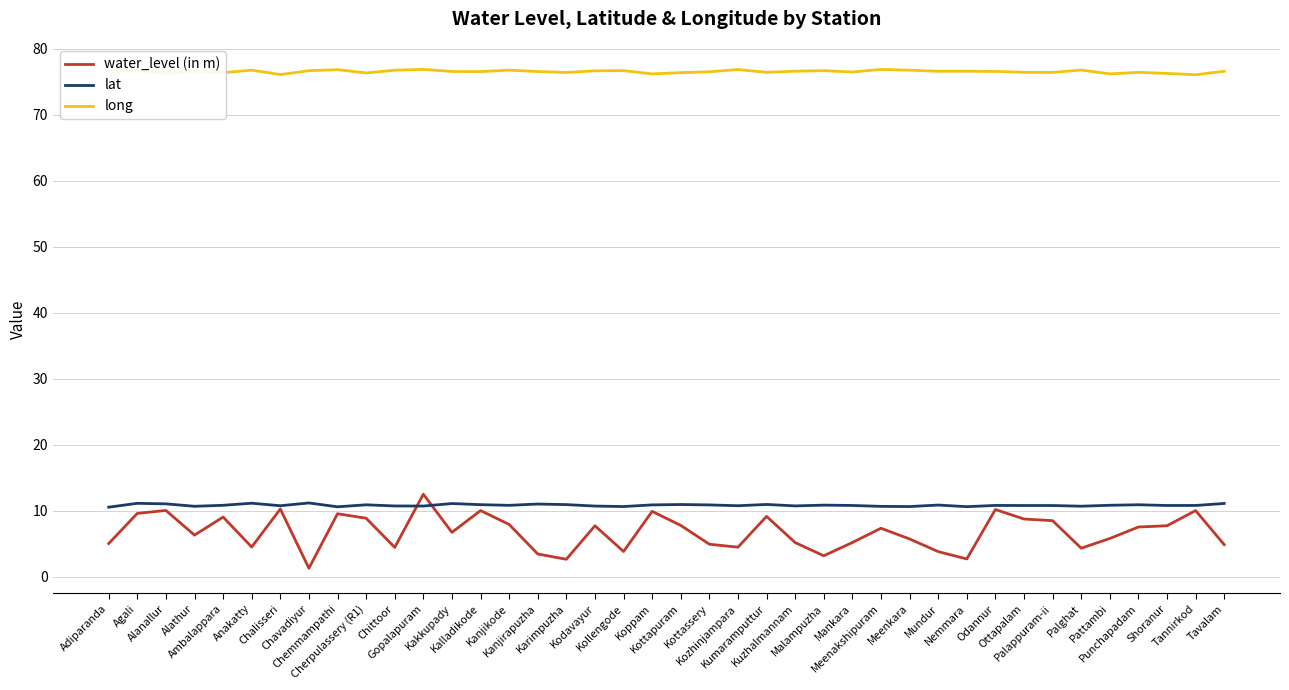

What is the minimum value for long?

76.1